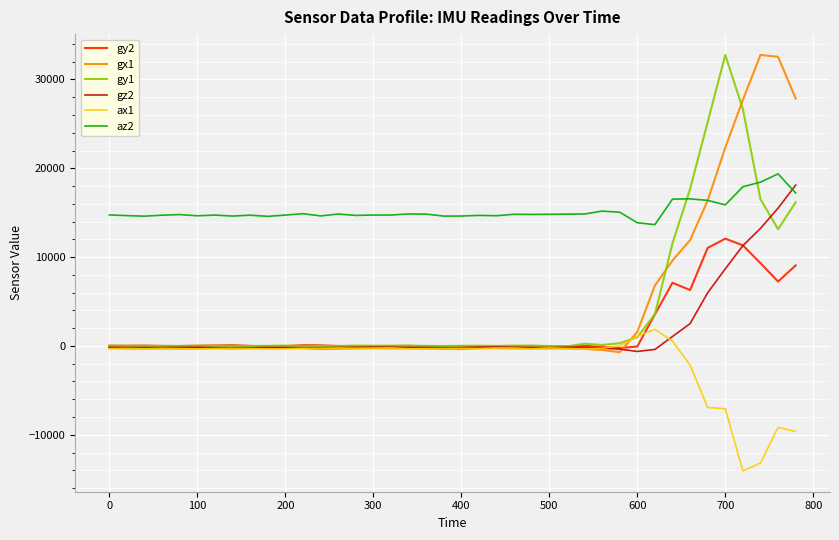

How many lines are shown in the chart?

6